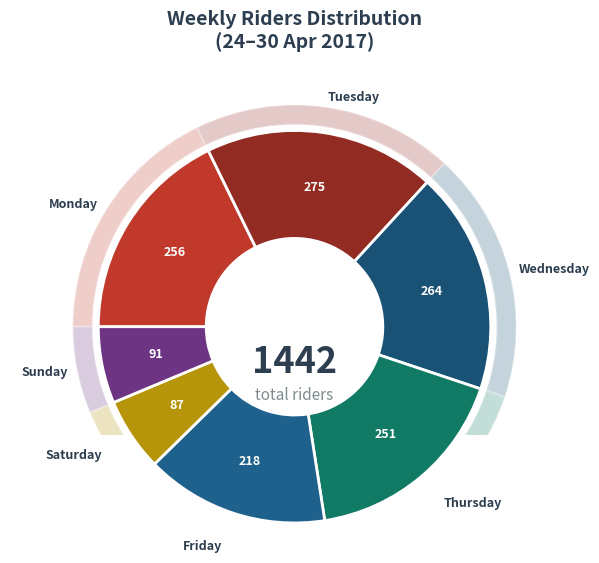

Is Wednesday the majority of the pie?

No